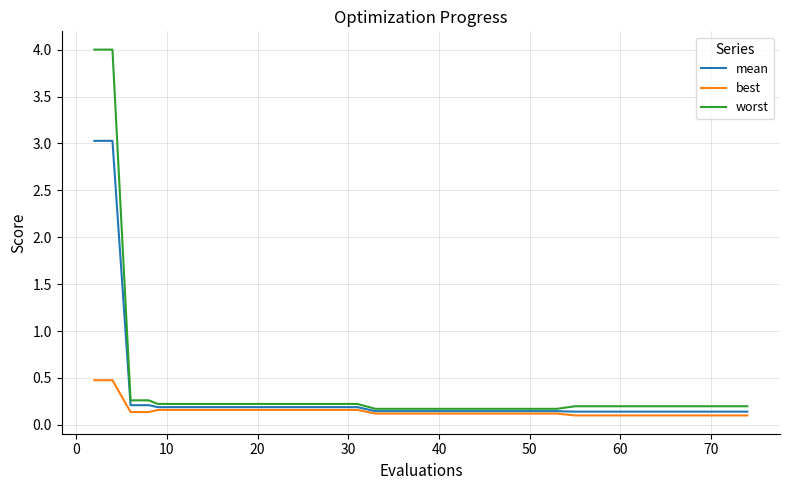

Which series has the largest range (max minus min)?

worst